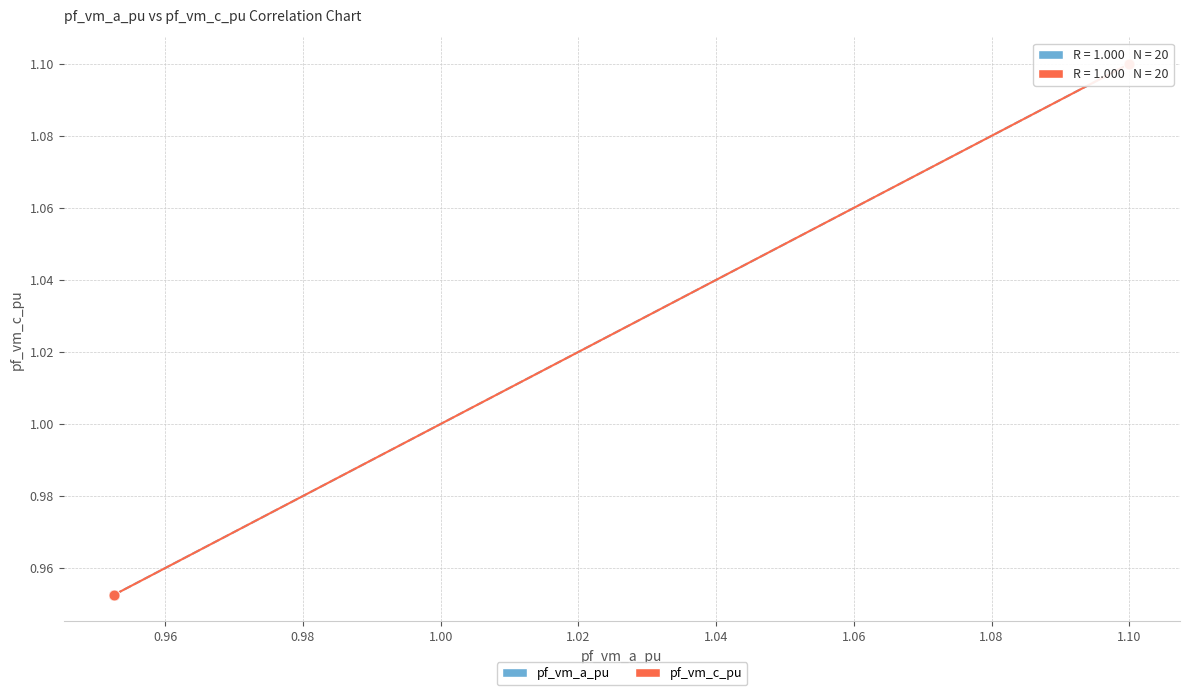

Which series has the widest spread of Y values?

pf_vm_c_pu